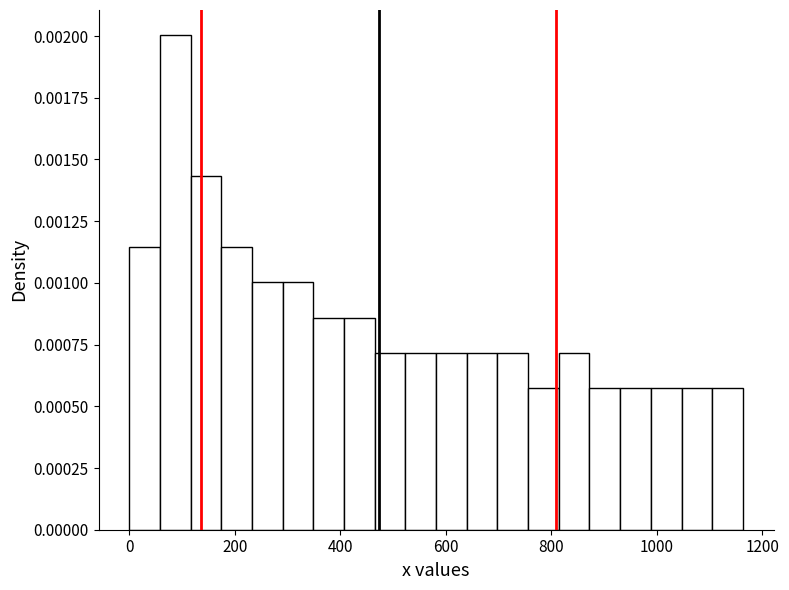

Around what value on the x-axis is the tallest bar? Give the approximate position of its centre, as read against the axis.

80